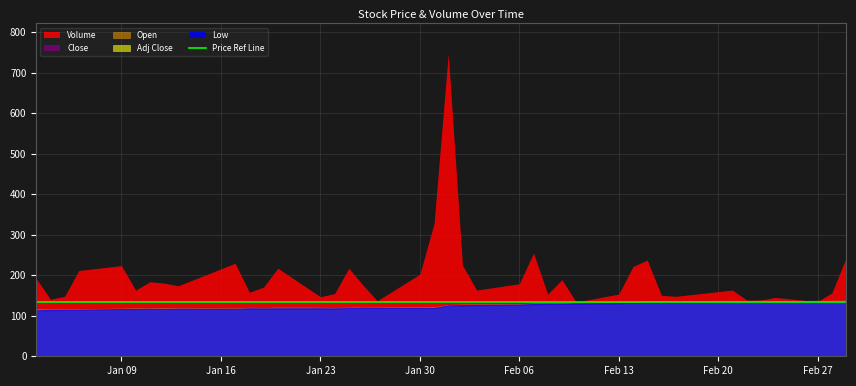

True or false: High and Close intersect in this chart.

False